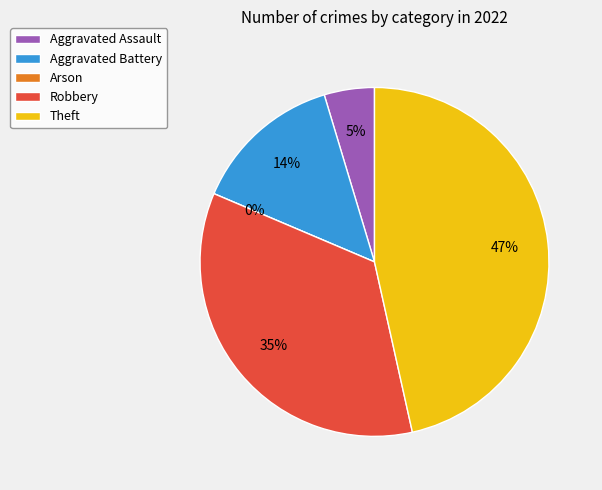

Is there any slice that represents more than half of the pie?

No